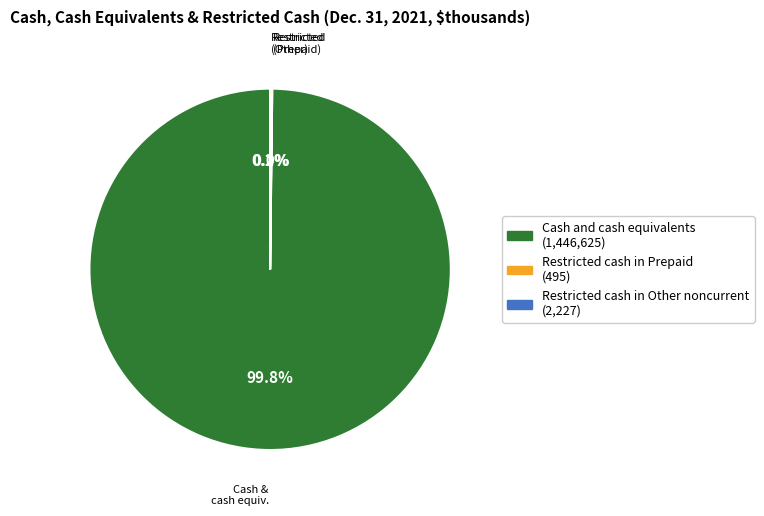

Which slice is the largest?

Cash and cash equivalents (1,446,625)